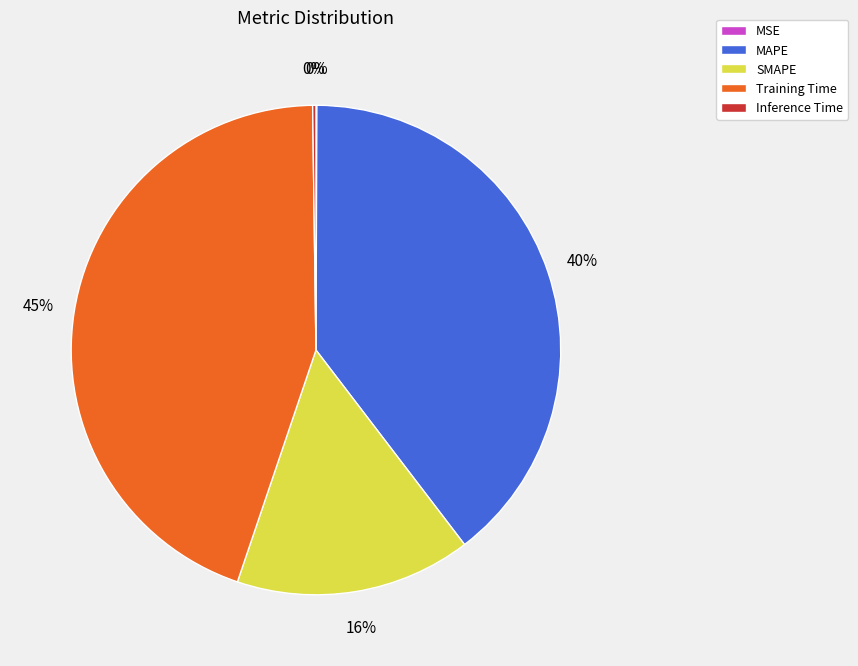

Does any single category account for the majority?

No